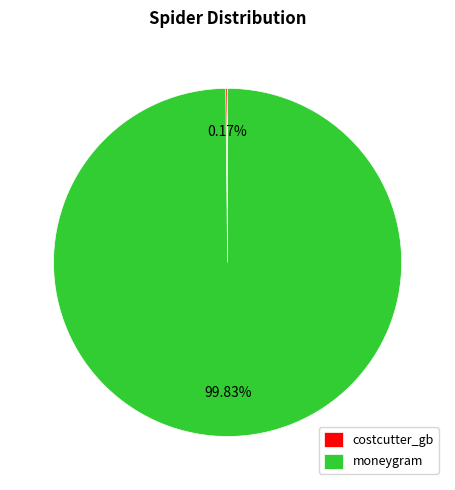

Is there a majority slice in this chart?

Yes